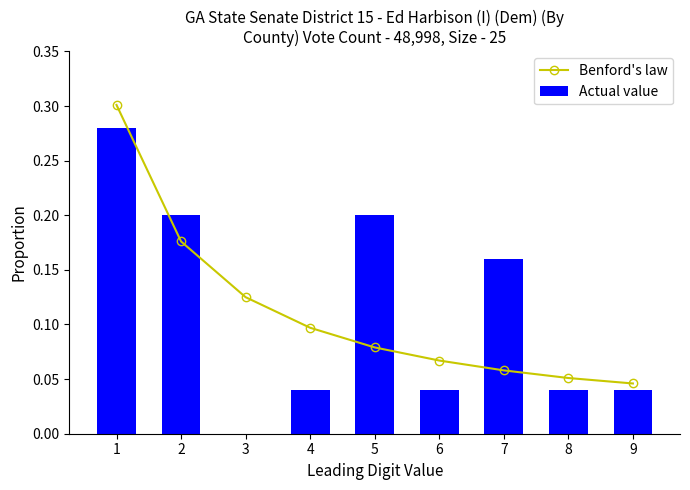

Between 2 and 6, which series saw the biggest shift?

Actual value